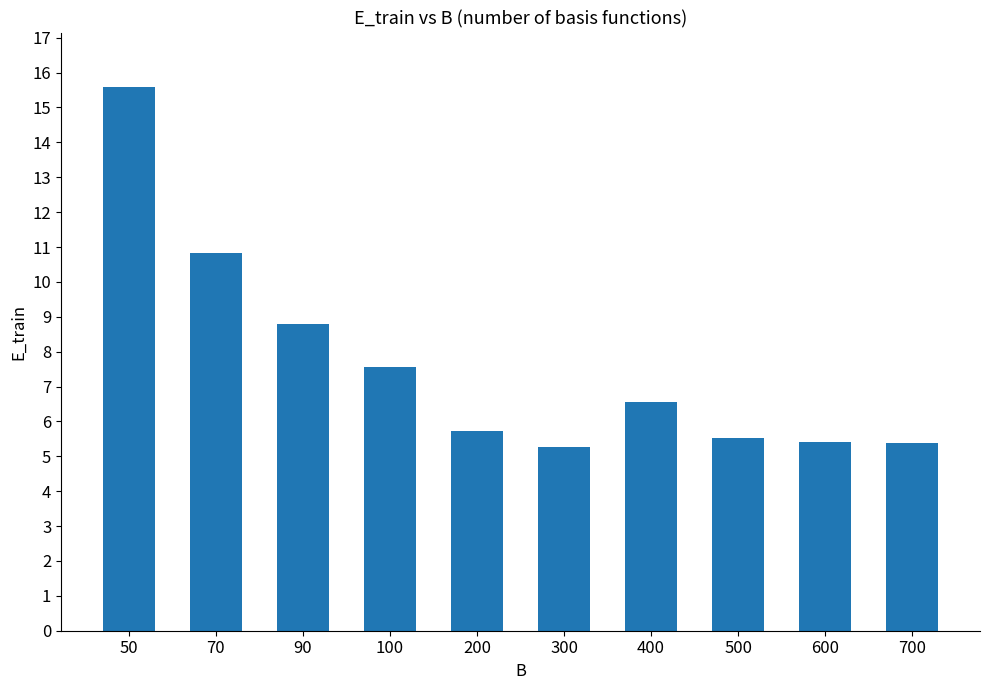

Which category has the highest value across all series?

50